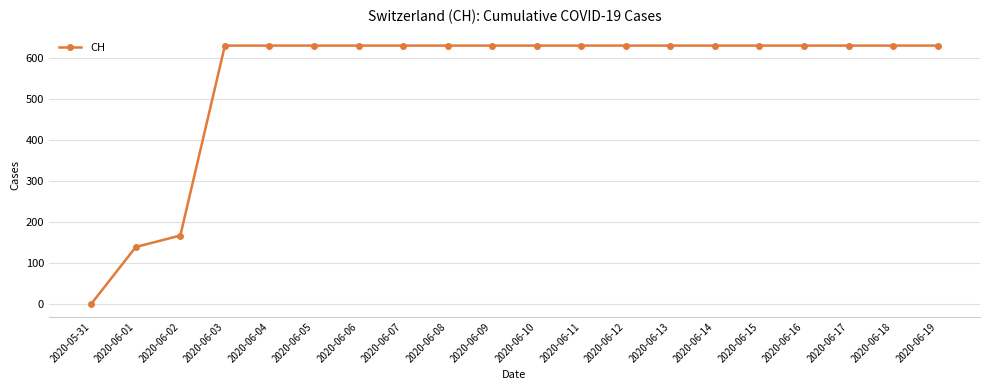

At which category does the chart reach its minimum across all series?

2020-05-31